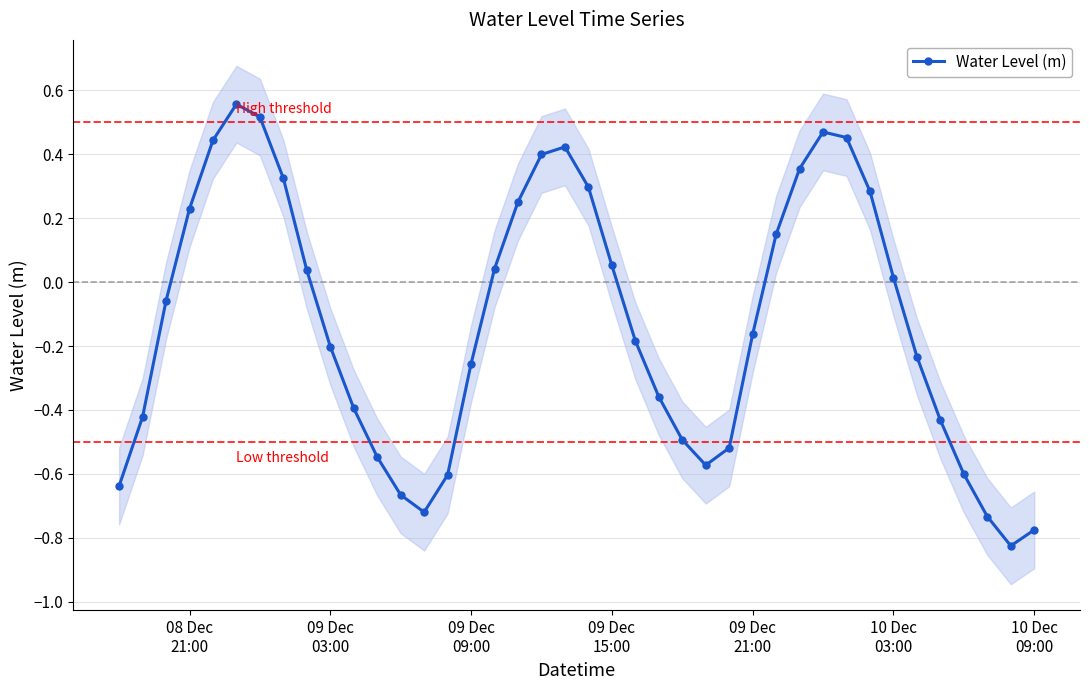

What is the difference between the maximum and second lowest values?

1.3